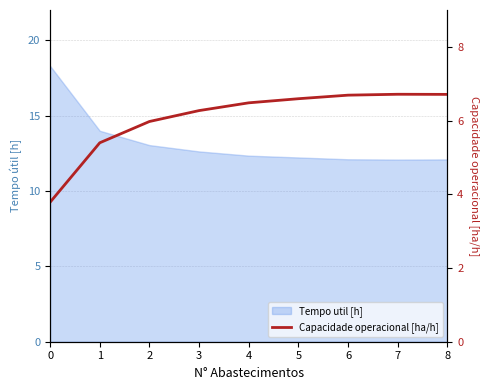

True or false: there are more than 1 points higher than both neighbors.

False